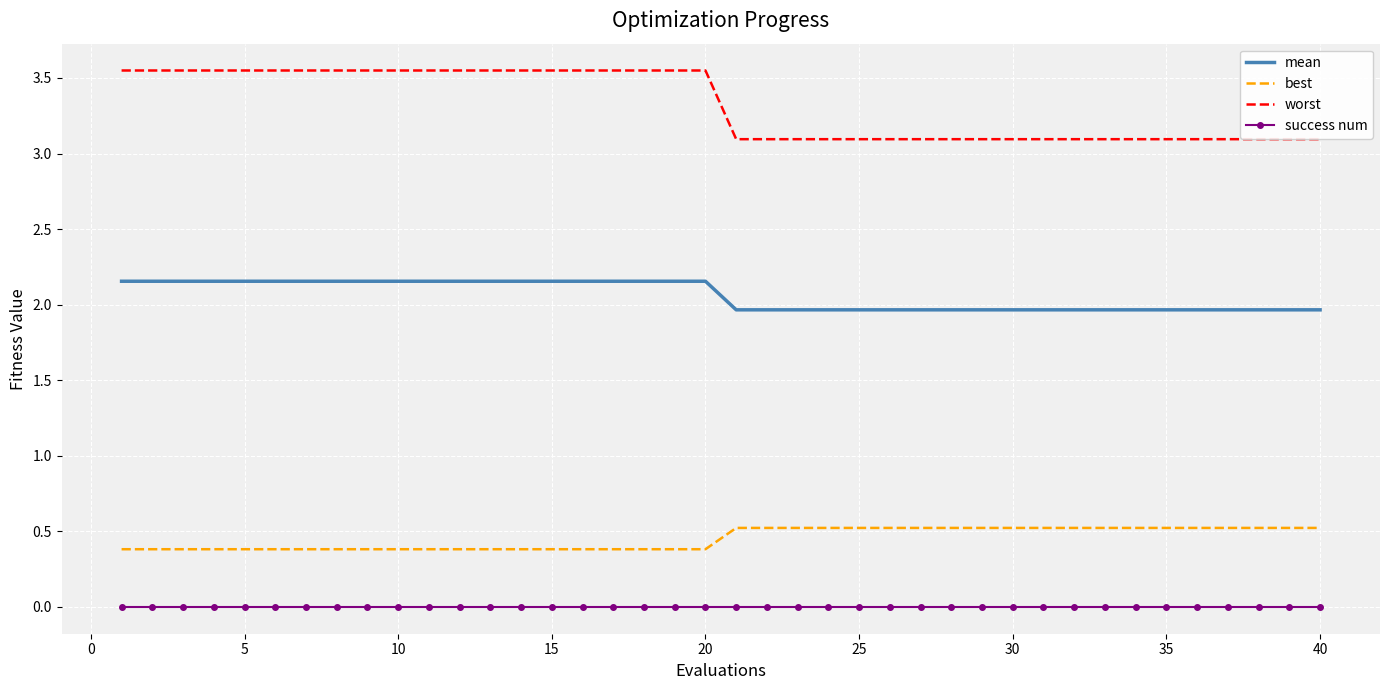

True or false: success num and mean intersect in this chart.

False